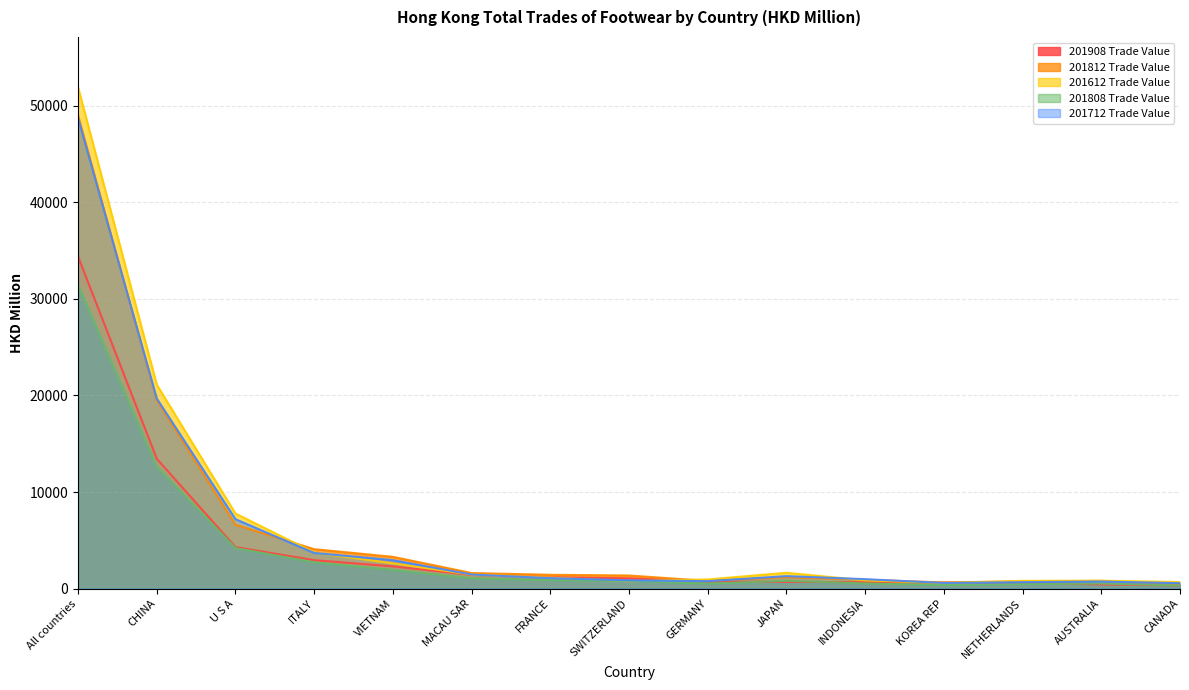

Reading right to left, list all the values displayed in this chart.

201908 Trade Value: 332.7	424.3	617.1	622.5	650.1	700.2	729.6	1063.6	1172.9	1415.9	2304.9	2943.2	4300.2	13452.0	34402.0
201812 Trade Value: 472.5	791.8	756.9	634.7	914.3	1180.6	795.4	1357.7	1429.6	1612.1	3288.9	4084.0	6609.9	19519.3	49026.2
201612 Trade Value: 679.2	820.6	798.6	574.7	851.7	1639.2	947.1	764.8	1131.5	1448.8	2613.1	3729.8	7776.7	21127.9	51943.8
201808 Trade Value: 322.4	522.9	457.6	368.2	531.5	811.2	512.3	798.4	860.8	1073.8	1921.4	2717.4	4198.9	12639.9	31456.2
201712 Trade Value: 558.6	729.4	663.7	580.7	977.1	1290.6	768.4	857.0	1079.1	1457.0	2937.5	3690.4	7189.8	19696.1	48763.3